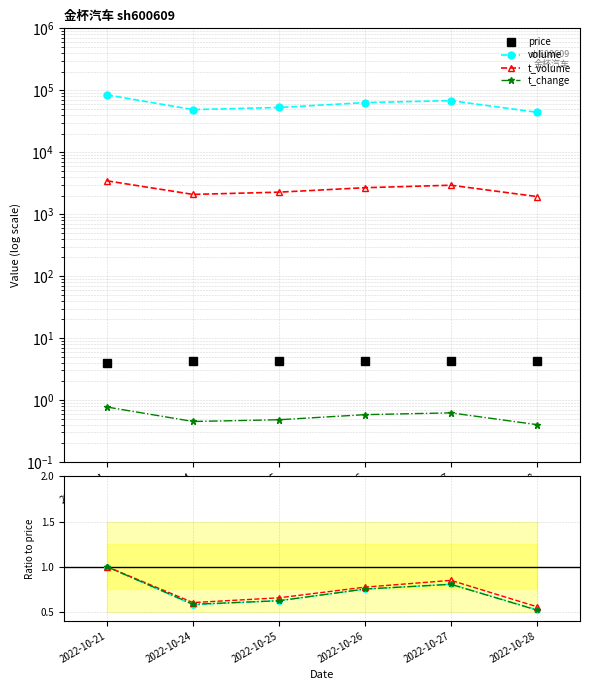

Is this an area chart (filled region under the line)?

No